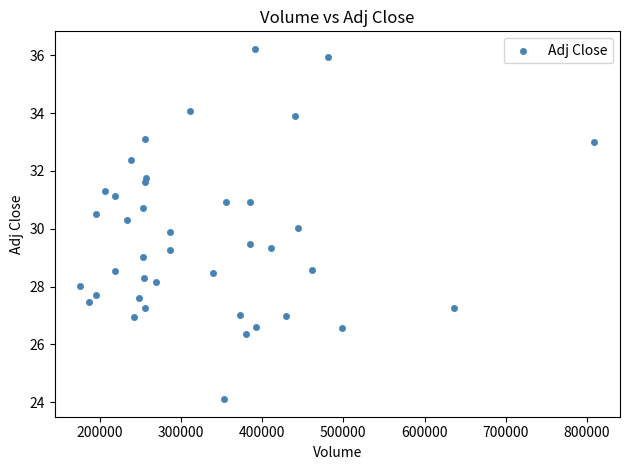

What is the range of Y values (max minus min)?

12.1